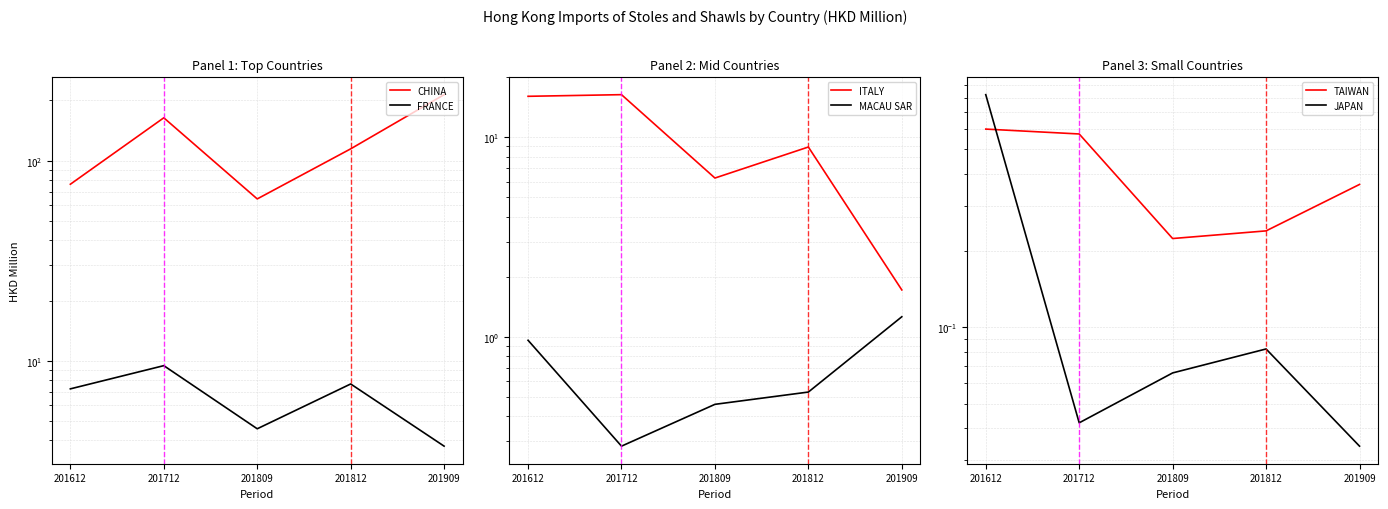

At which label is ITALY closest to 9?

201812